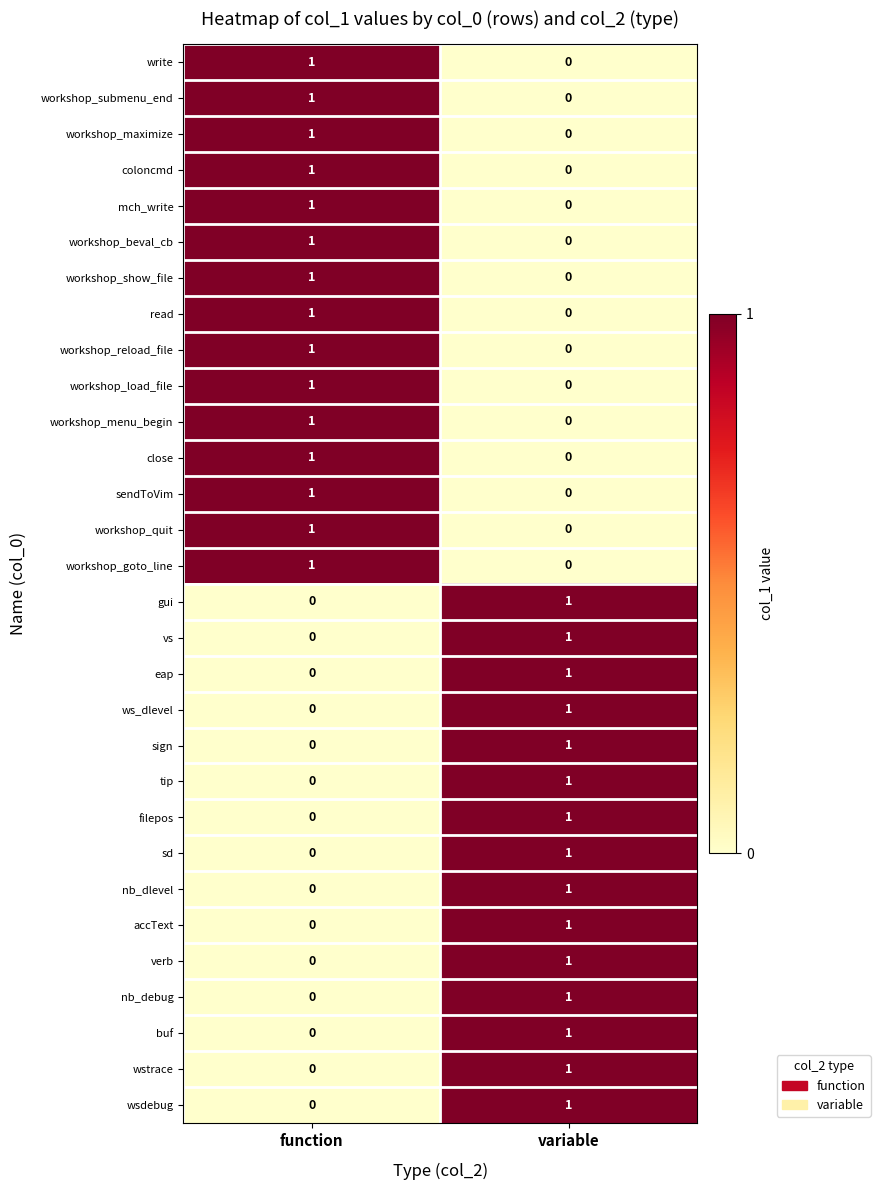

Is it true that workshop_submenu_end equals 0 at variable?

True